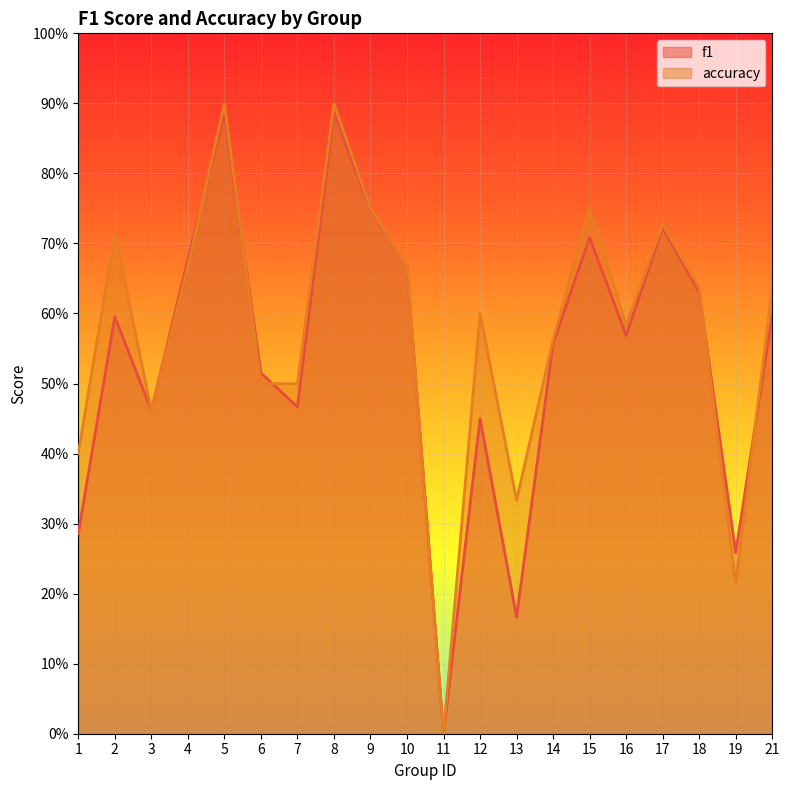

Does the chart display data point markers on the line(s)?

No